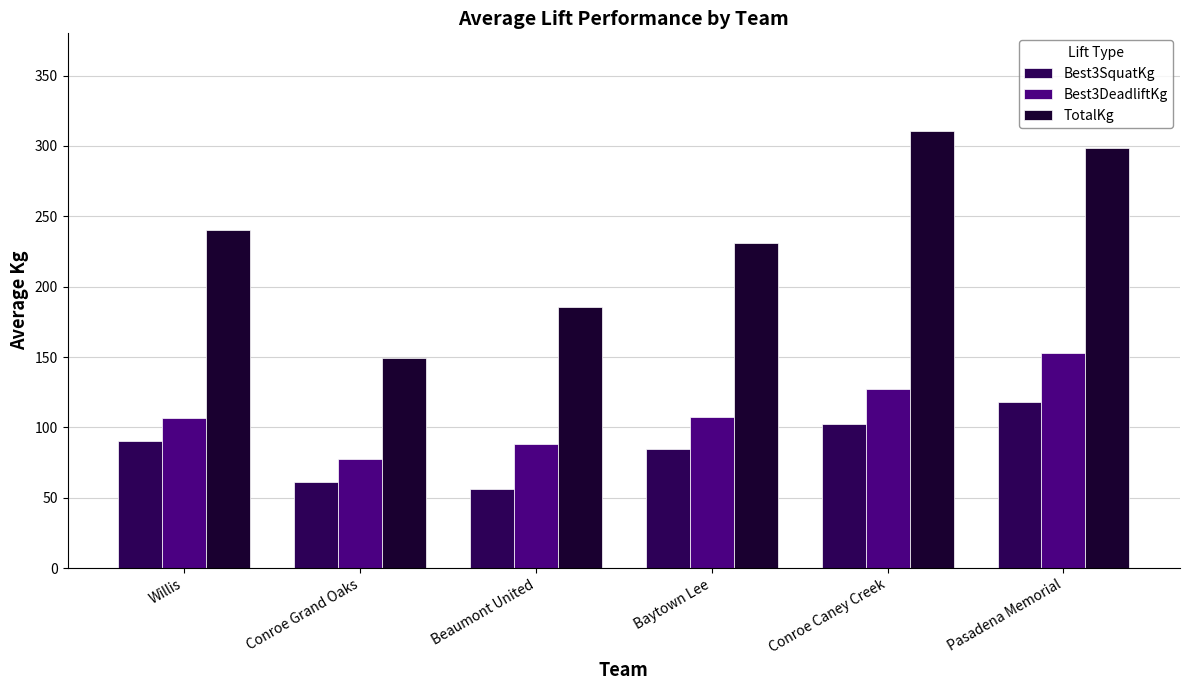

The value of Best3DeadliftKg at Conroe Grand Oaks is 108.5. True or false?

False